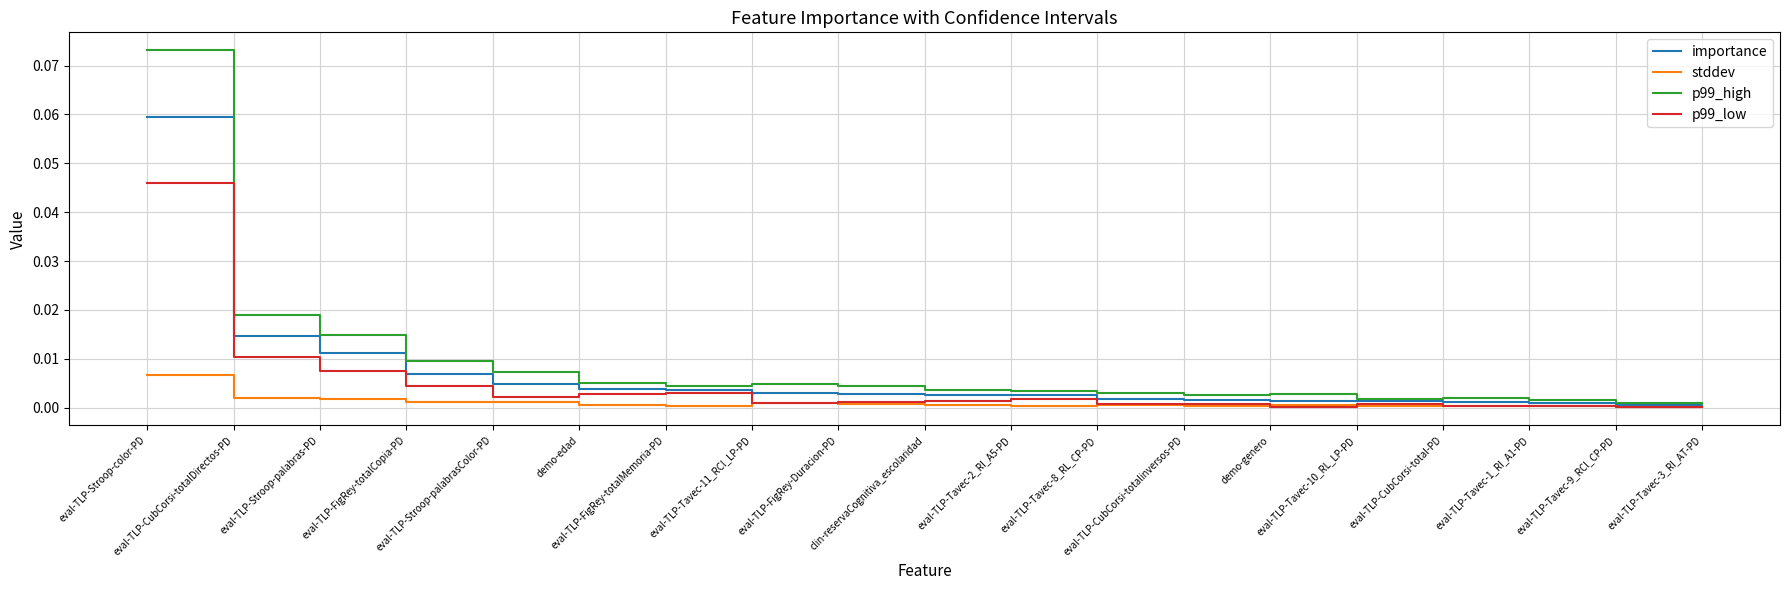

Rank the series by their maximum value, from highest to lowest.

p99_high, importance, p99_low, stddev